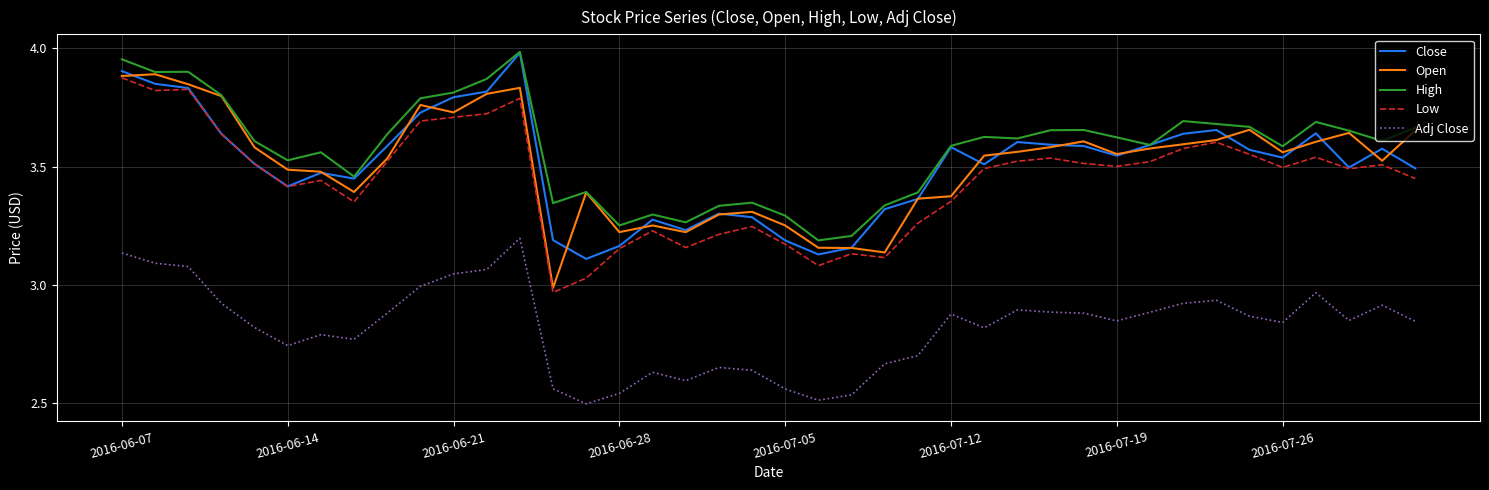

Which series has the largest total across all categories?

High